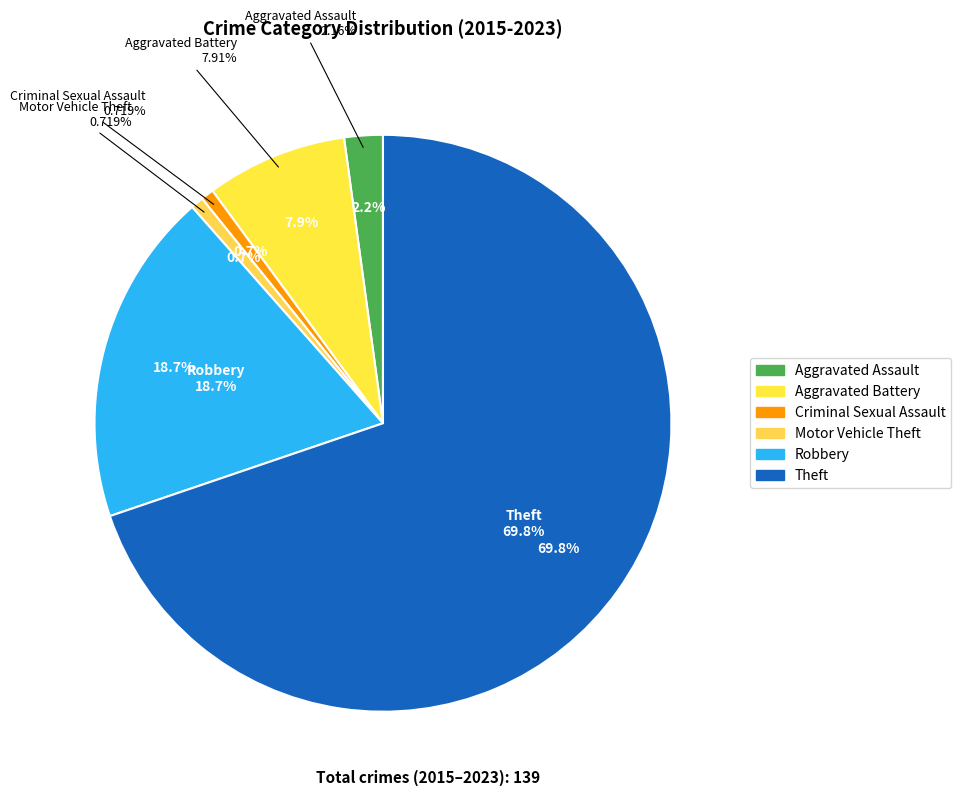

To the nearest percent, what is the difference between the Aggravated Battery and Motor Vehicle Theft slice percentages?

7%